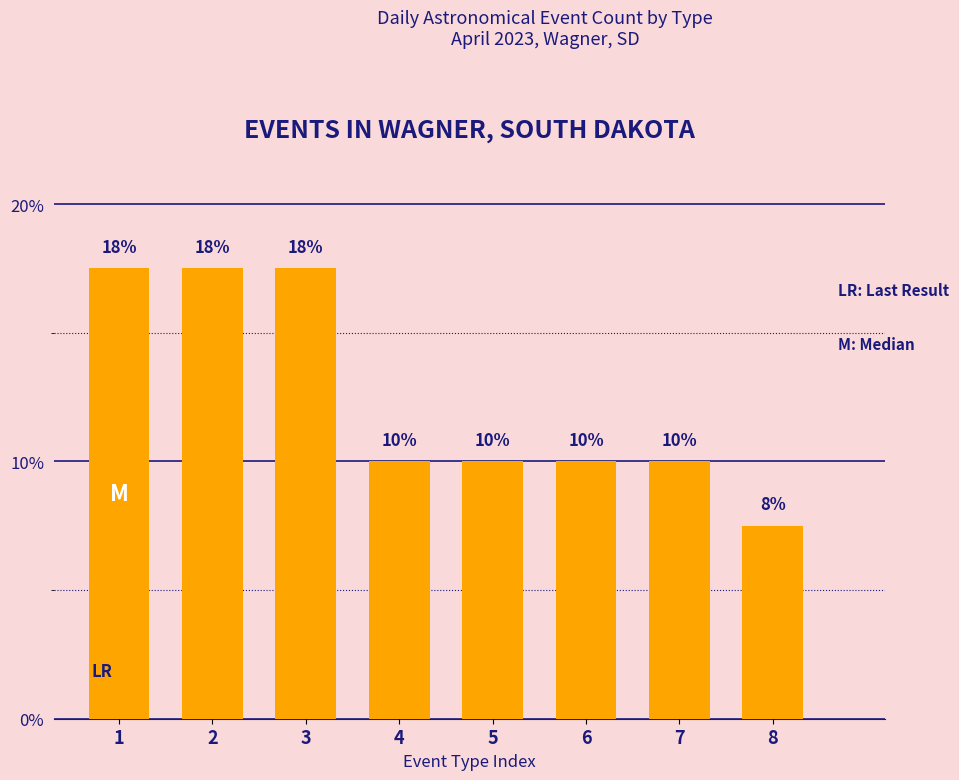

Does the chart contain stacked bars?

No